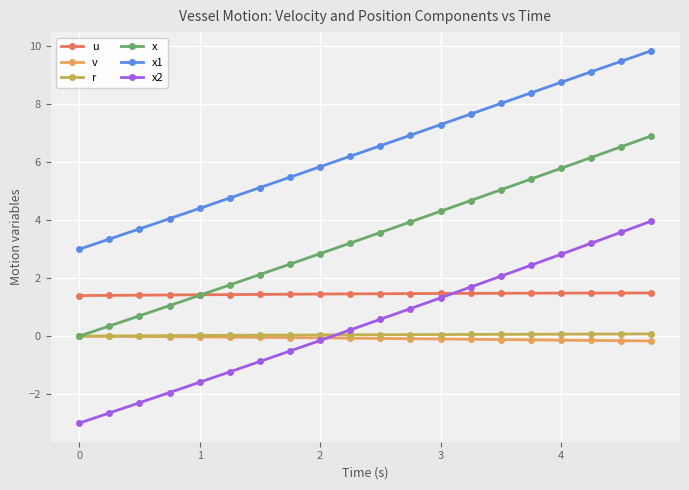

What is the minimum value for x1?

3.0